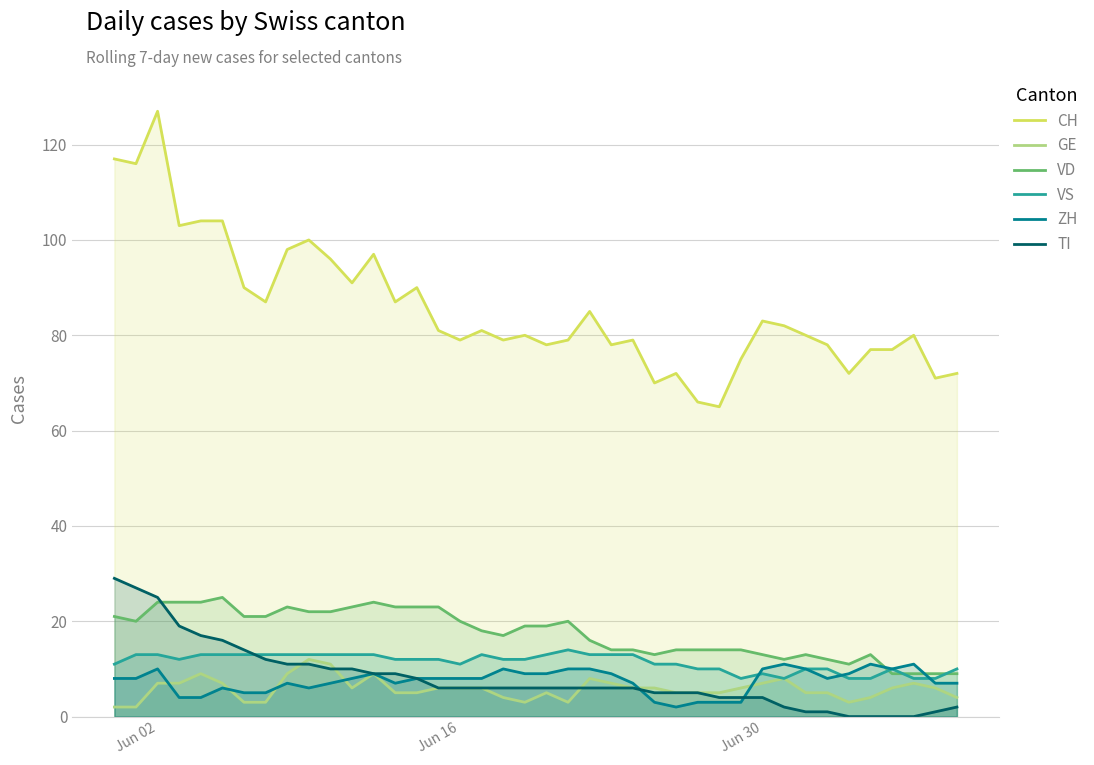

Which label corresponds to the largest value in the chart?

Jun 02